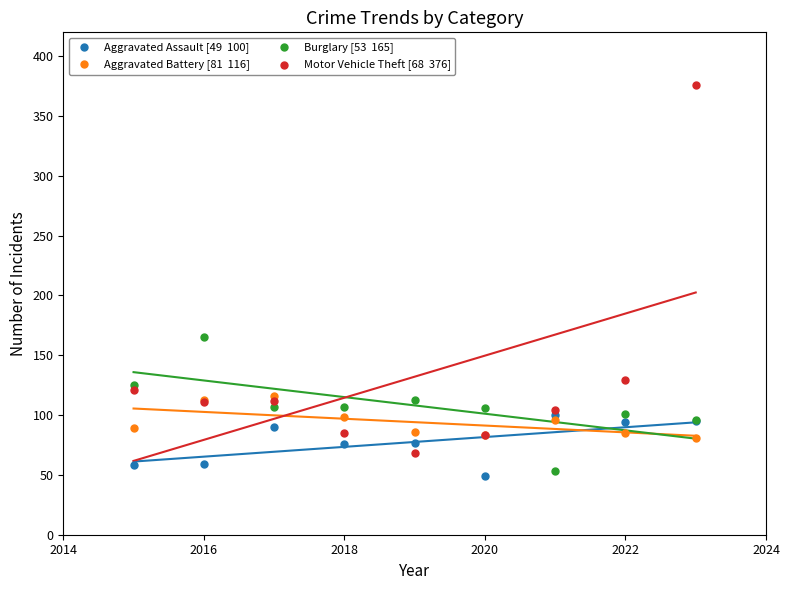

Across all series, what Y value is closest to 212?

165